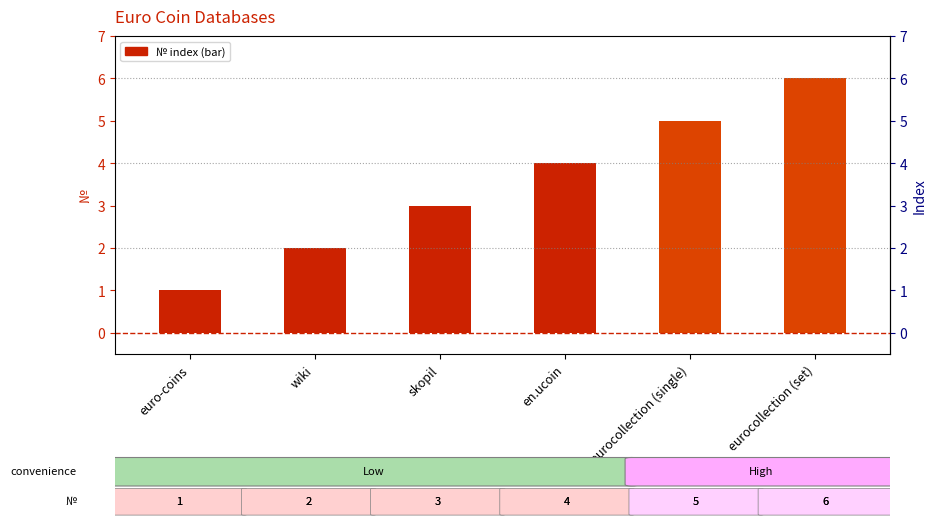

Between en.ucoin and euro-coins, which is larger?

en.ucoin